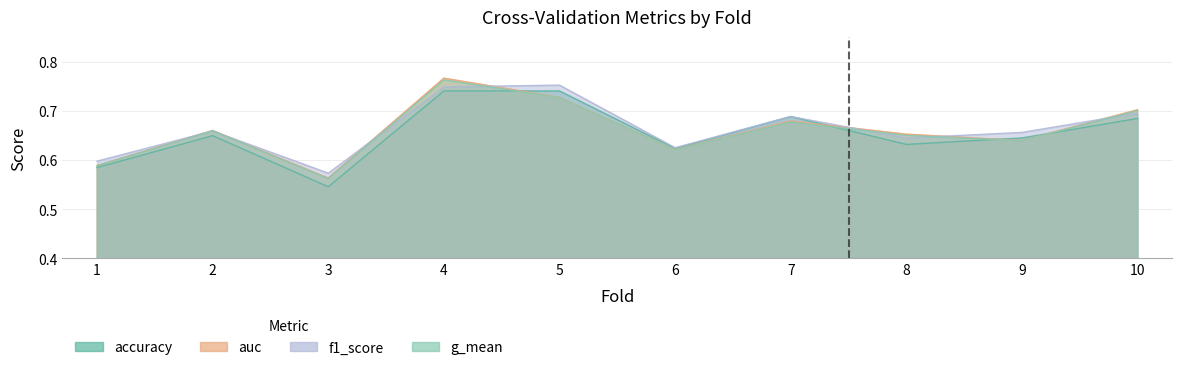

Does the chart have visible grid lines?

Yes